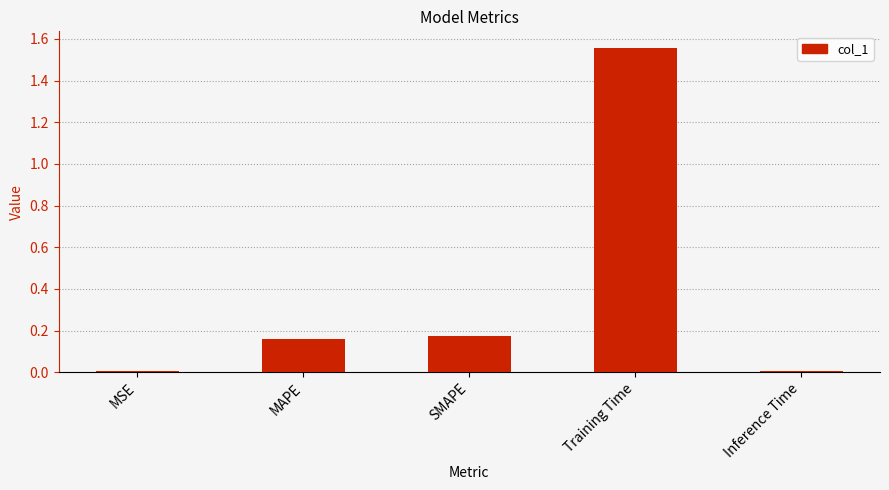

How many series are shown in this chart?

1